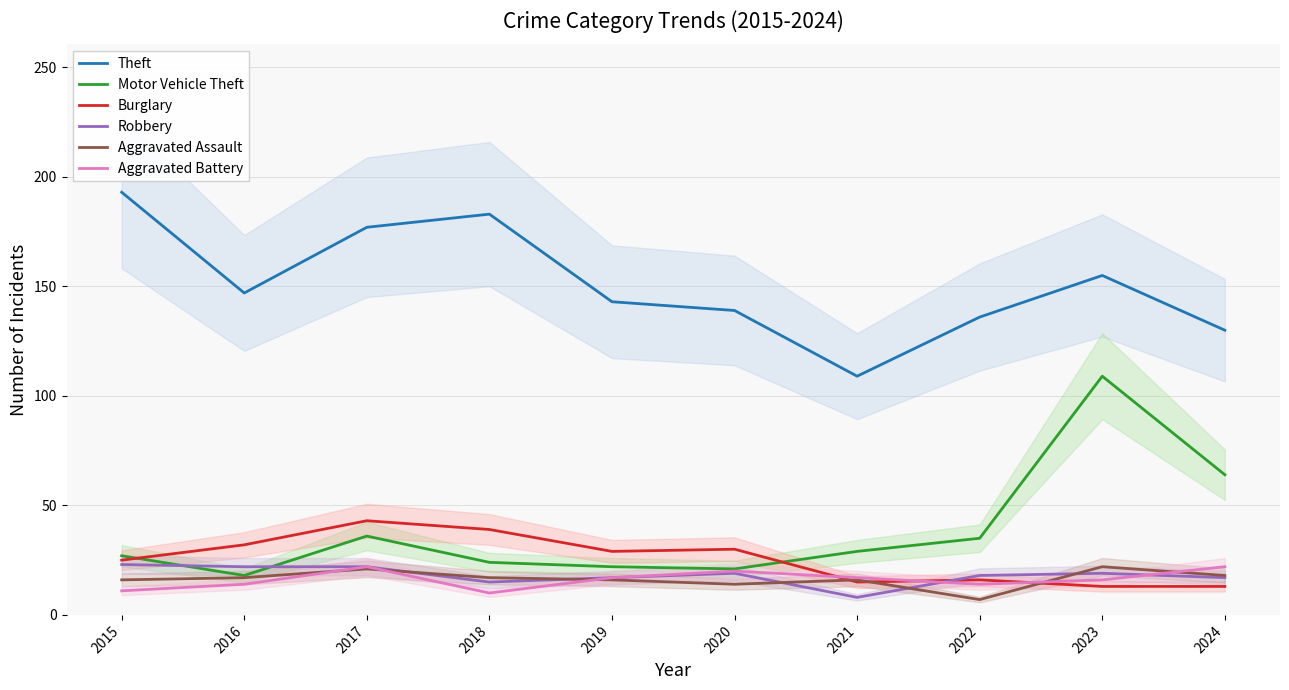

What is the average value of the Aggravated Battery series?

16